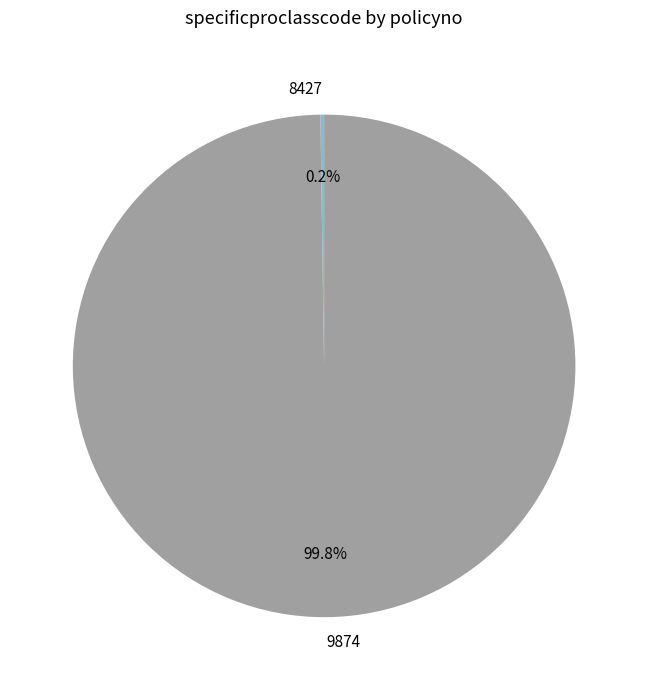

Which slice is the largest?

9874